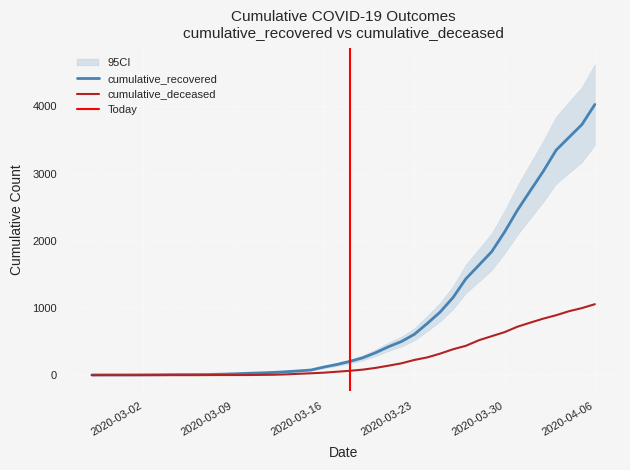

Between 2020-03-11 and 2020-04-06, which is larger?

2020-04-06